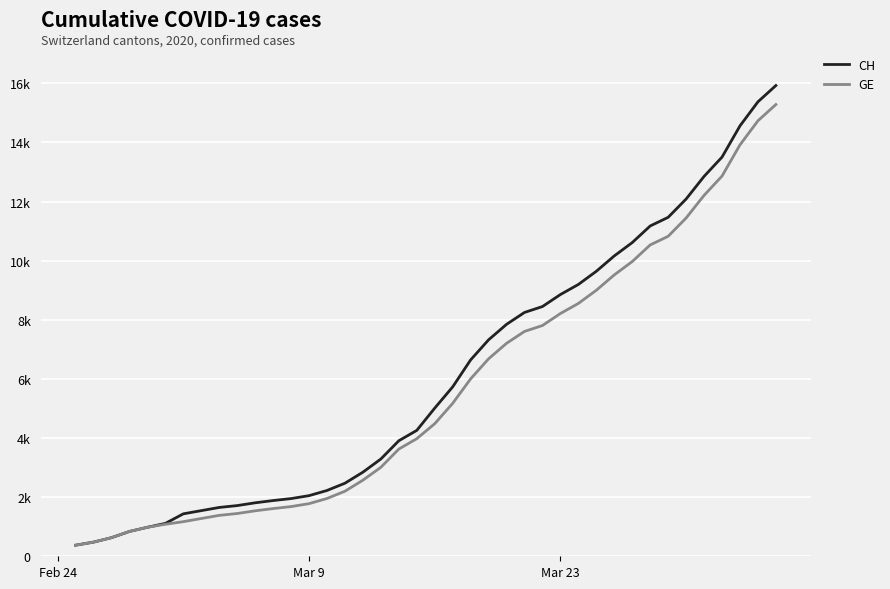

Reading left to right, what are all the values shown in this chart?

CH: 375	479	630	840	981	1113	1436	1544	1652	1715	1809	1885	1952	2051	2226	2472	2845	3291	3908	4259	5012	5731	6644	7323	7847	8249	8449	8855	9196	9642	10162	10613	11175	11467	12086	12852	13505	14561	15375	15926
GE: 375	479	630	840	981	1083	1171	1278	1384	1447	1538	1614	1681	1780	1955	2201	2574	3010	3627	3978	4485	5174	6002	6681	7205	7607	7807	8213	8554	9000	9520	9971	10533	10825	11444	12210	12863	13919	14733	15284